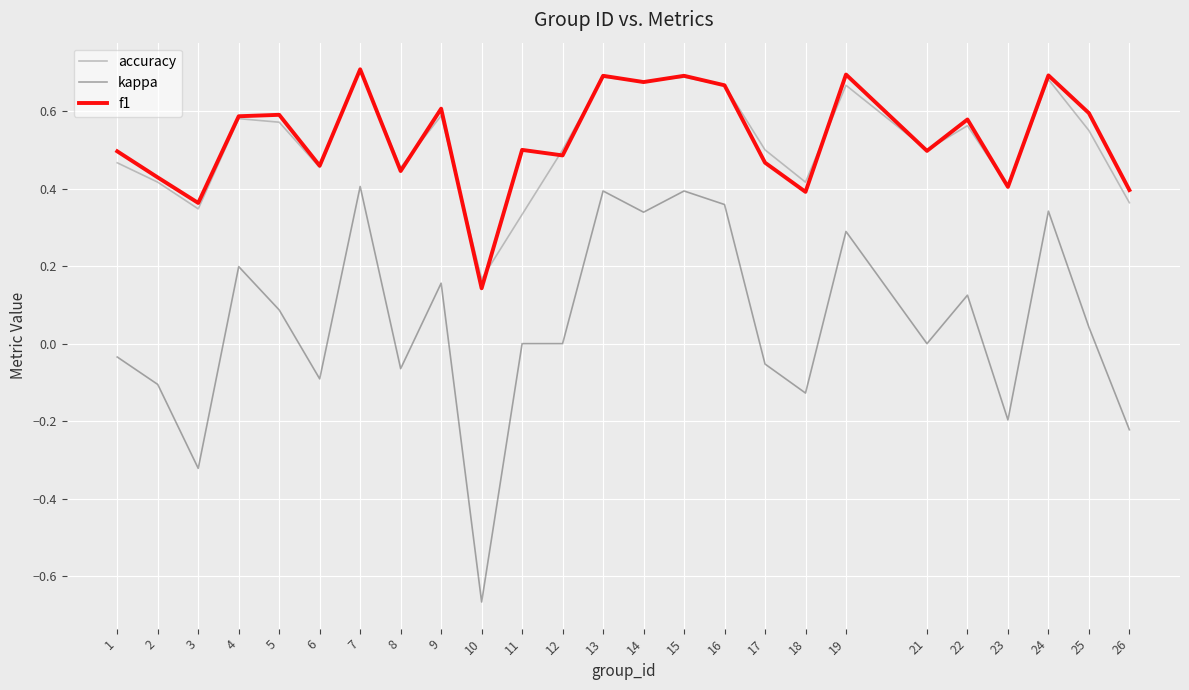

True or false: kappa and f1 intersect in this chart.

False